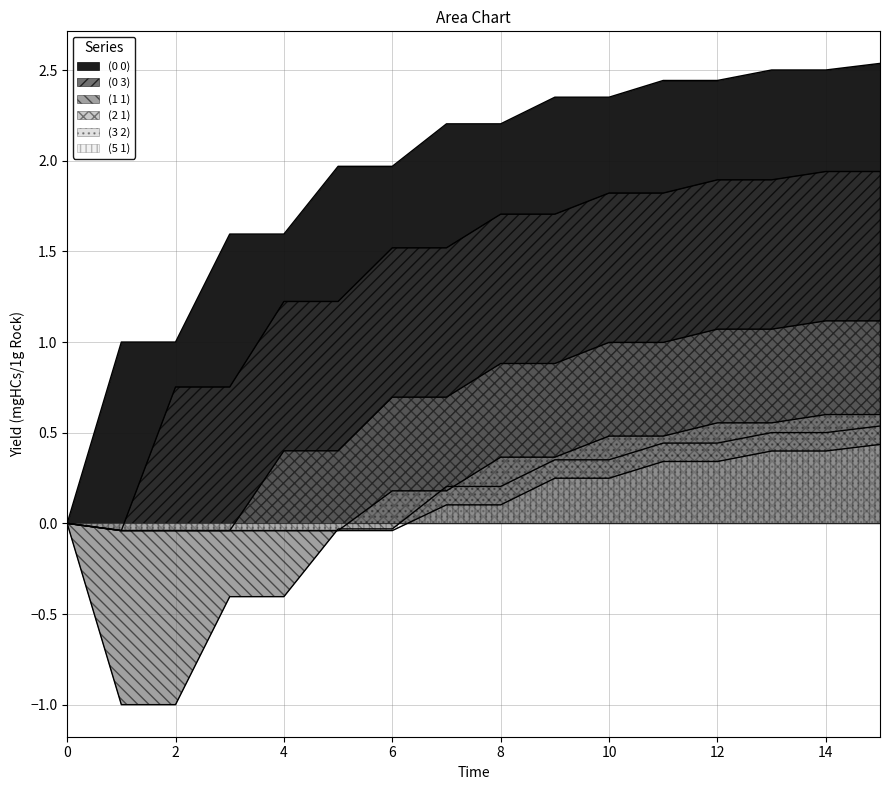

True or false: (1 1) has a value of 0.5 at 14.

True